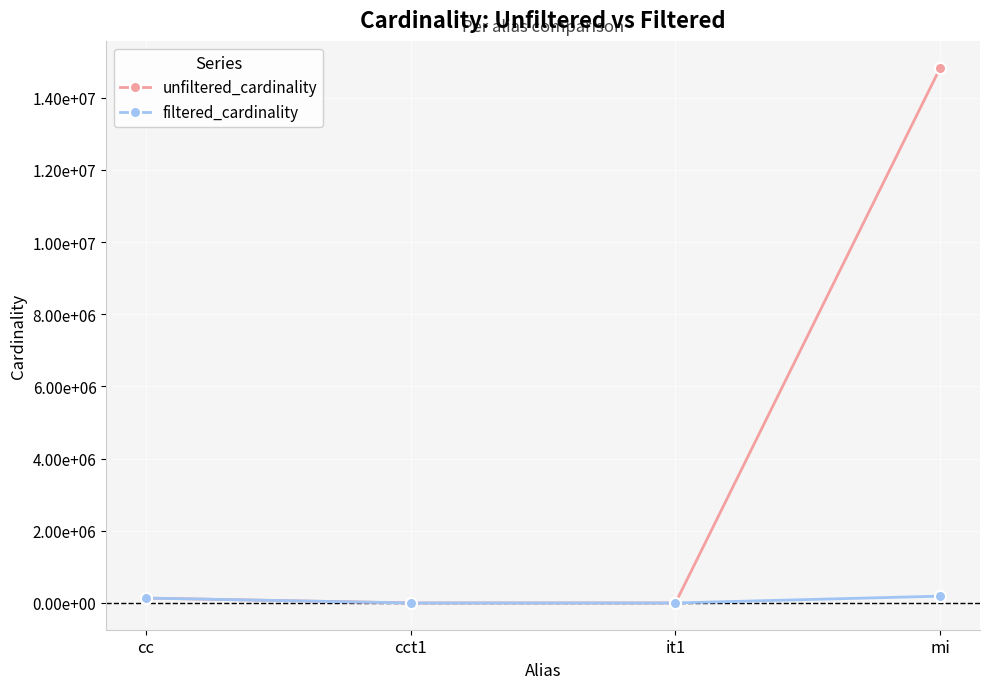

True or false: filtered_cardinality has a value of 135086 at cc.

True